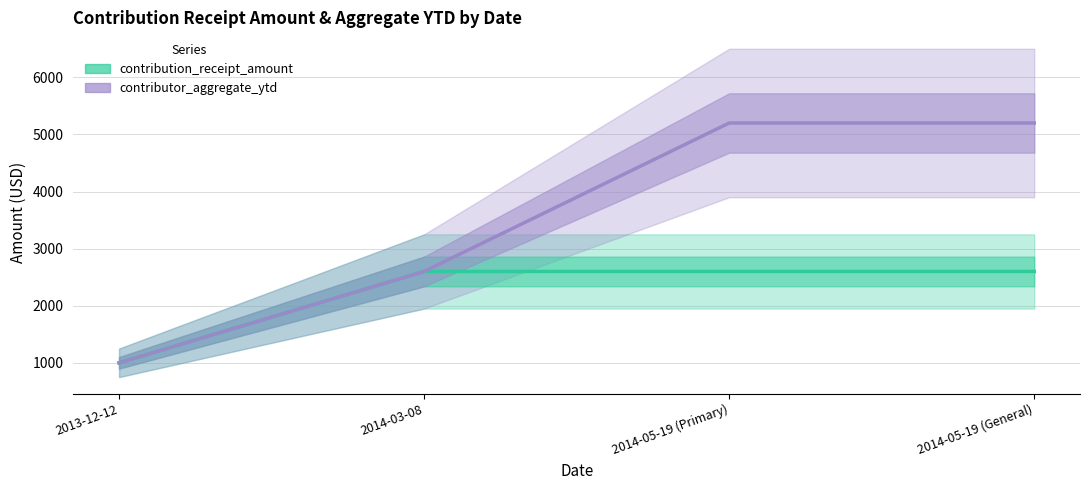

At which category is the sum across all series the highest?

2014-05-19 (Primary)